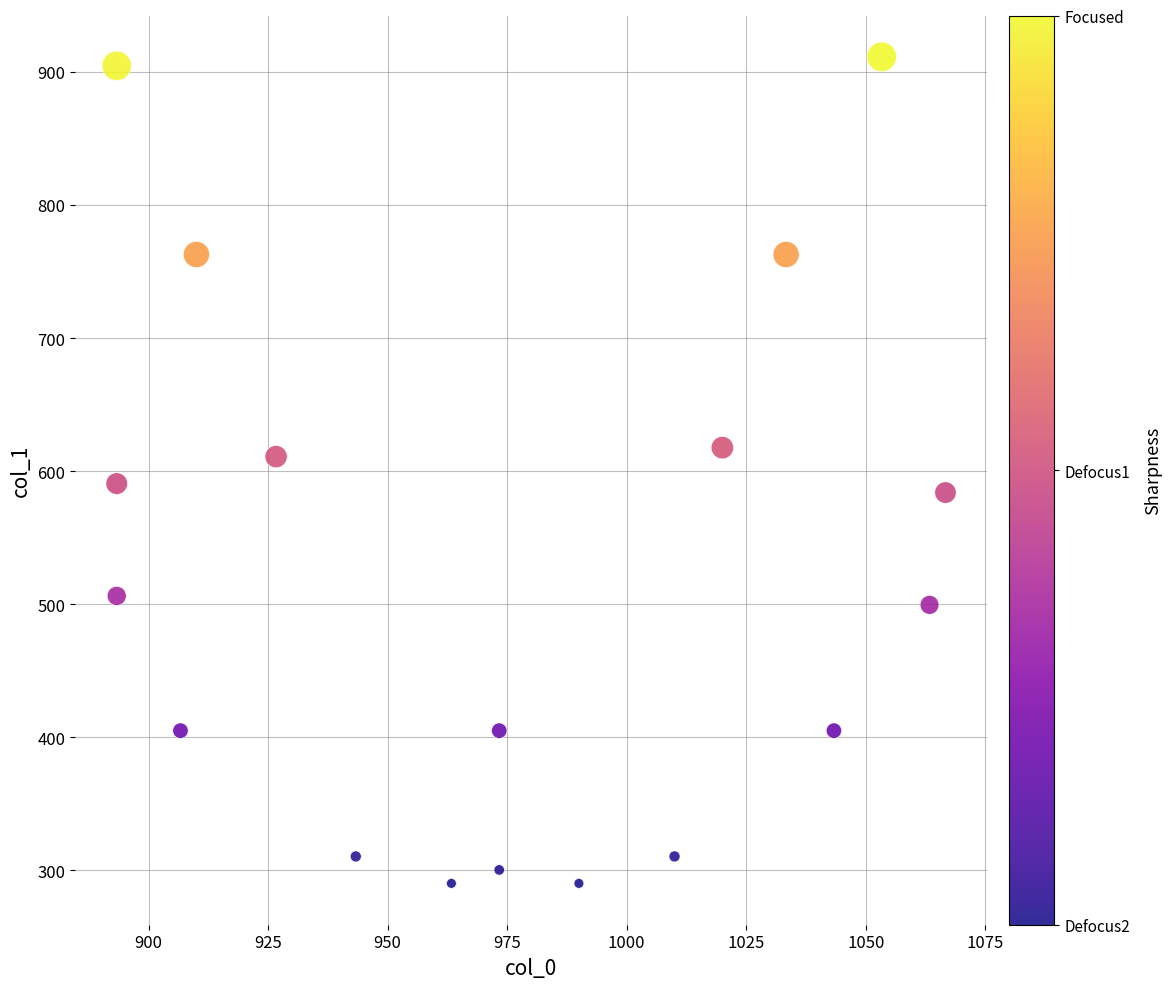

What is the range of Y values (max minus min)?

621.0